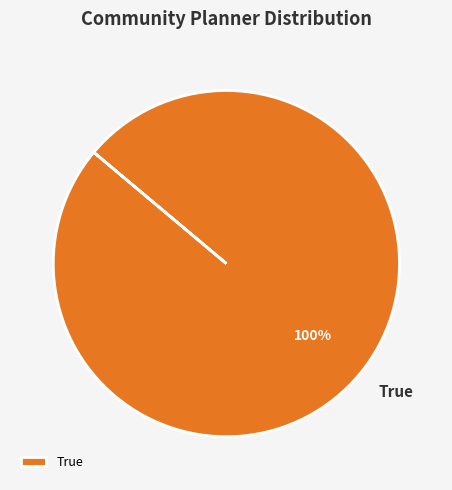

How many segments does this pie chart have?

1